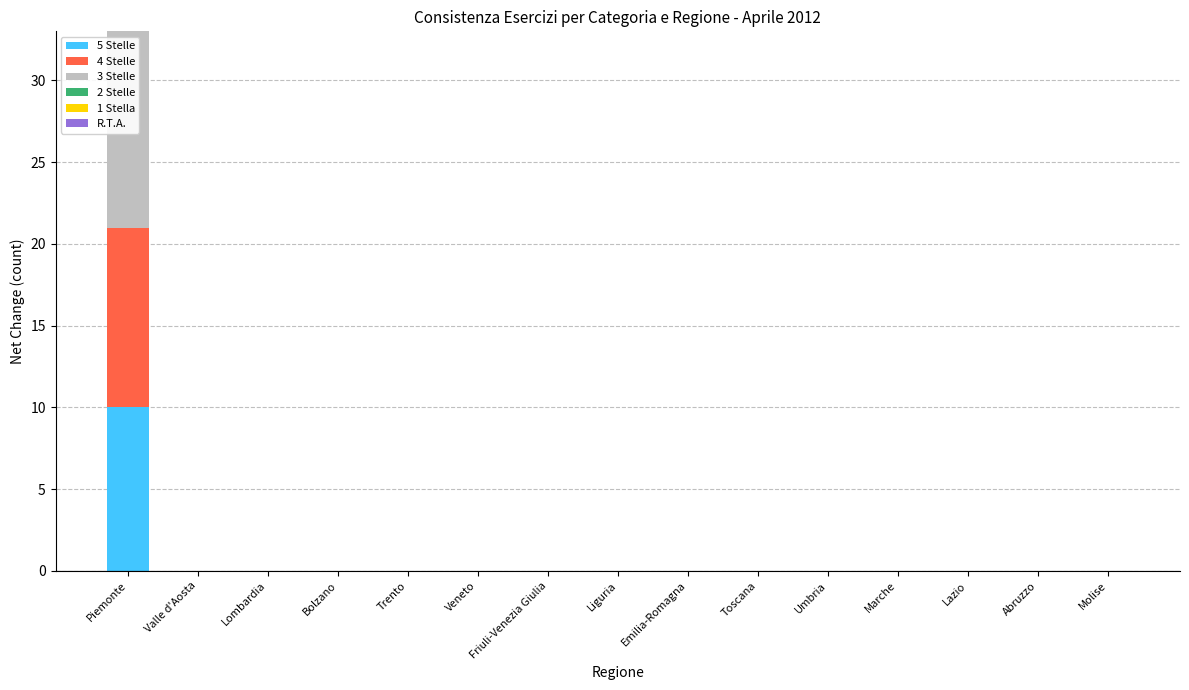

Does the chart contain stacked bars?

Yes